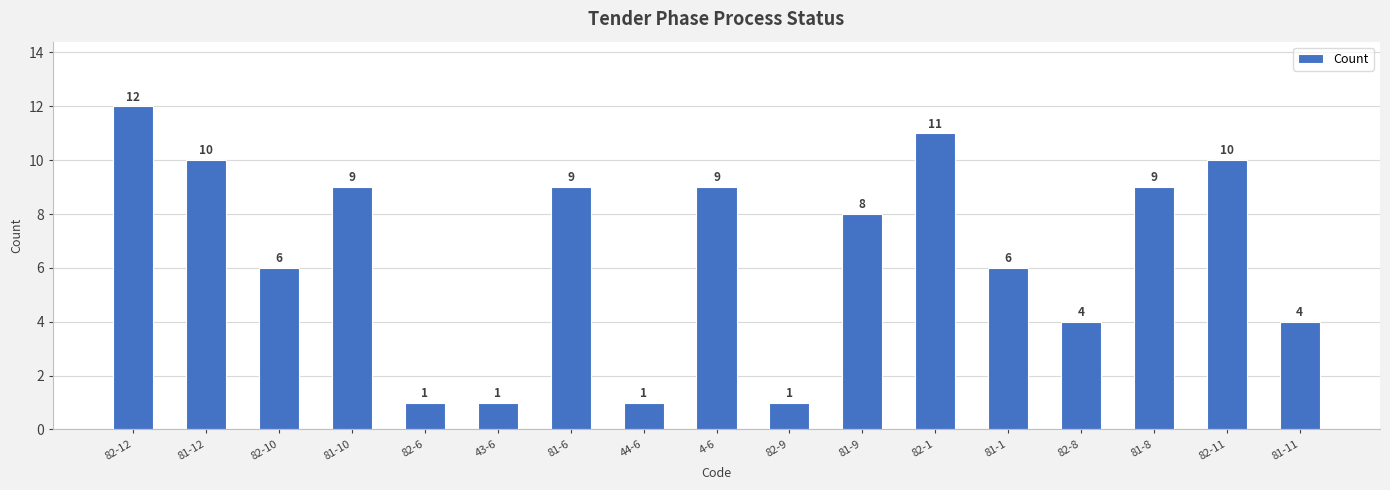

Count the number of categories in the chart.

17